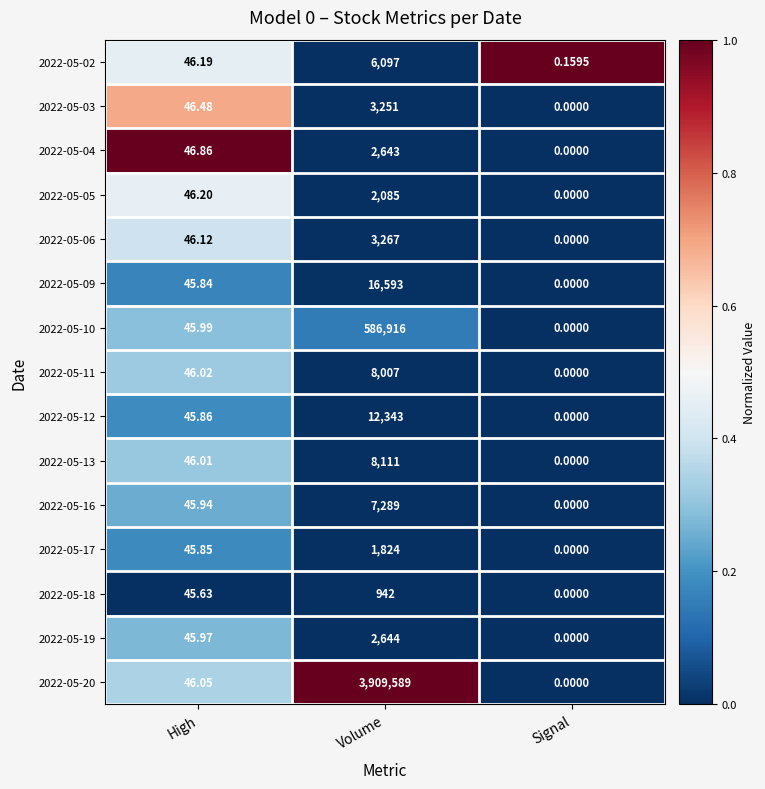

At which category is the sum across all series the highest?

Volume